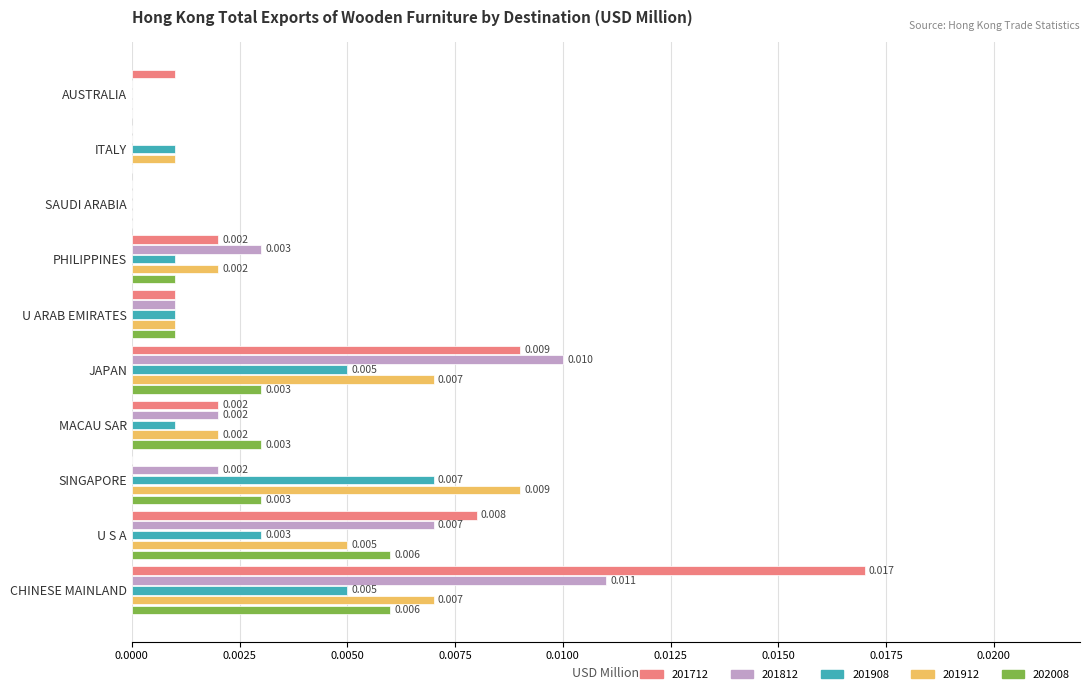

At which category is the sum across all series the highest?

CHINESE MAINLAND